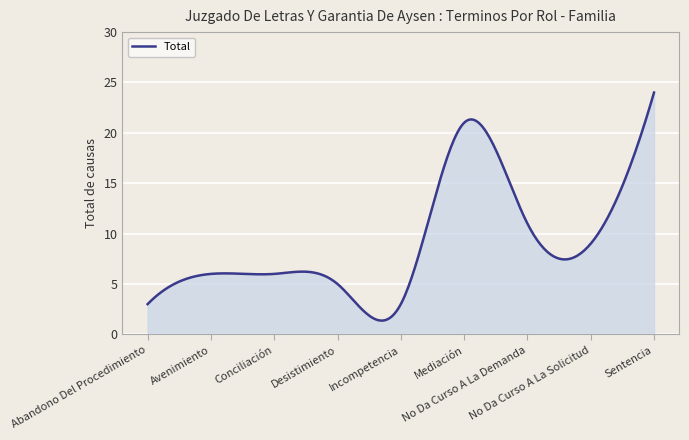

What is the greatest value displayed?

24.0